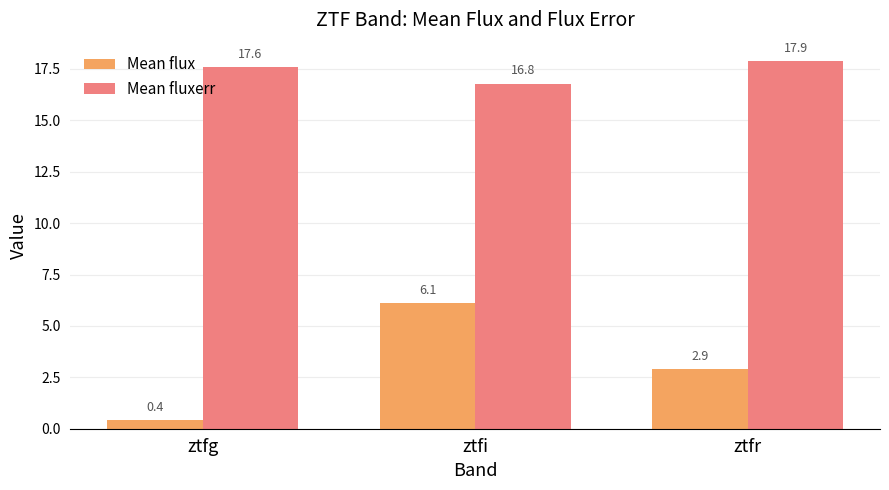

What is the spread (max minus min) of values at ztfr?

15.0